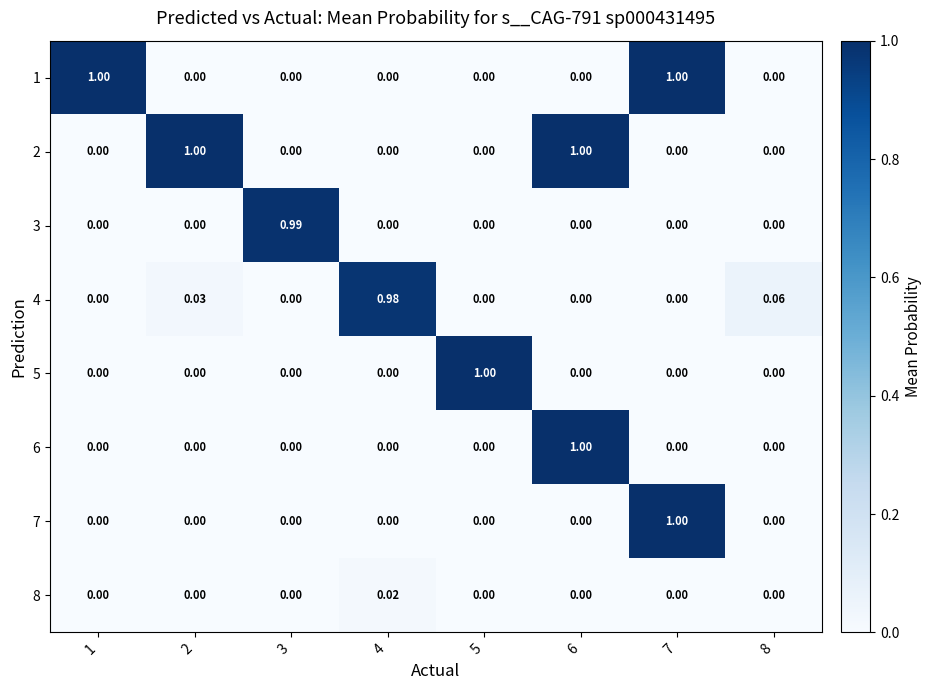

Reading right to left, transcribe all the data shown in this chart.

1: 8=0.0	7=1.0	6=0.0	5=0.0	4=0.0	3=0.0	2=0.0	1=1.0
2: 8=0.0	7=0.0	6=1.0	5=0.0	4=0.0	3=0.0	2=1.0	1=0.0
3: 8=0.0	7=0.0	6=0.0	5=0.0	4=0.0	3=1.0	2=0.0	1=0.0
4: 8=0.1	7=0.0	6=0.0	5=0.0	4=1.0	3=0.0	2=0.0	1=0.0
5: 8=0.0	7=0.0	6=0.0	5=1.0	4=0.0	3=0.0	2=0.0	1=0.0
6: 8=0.0	7=0.0	6=1.0	5=0.0	4=0.0	3=0.0	2=0.0	1=0.0
7: 8=0.0	7=1.0	6=0.0	5=0.0	4=0.0	3=0.0	2=0.0	1=0.0
8: 8=0.0	7=0.0	6=0.0	5=0.0	4=0.0	3=0.0	2=0.0	1=0.0